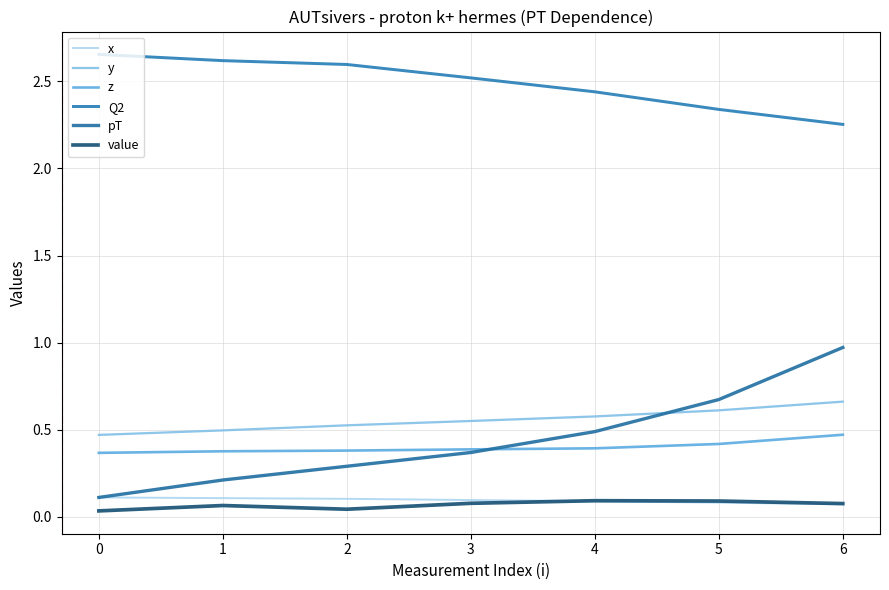

What is the total value across all series at 1?

3.9